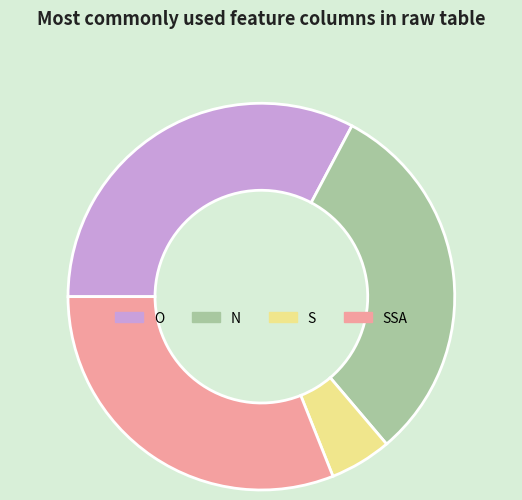

Which has a higher value, O or N?

O